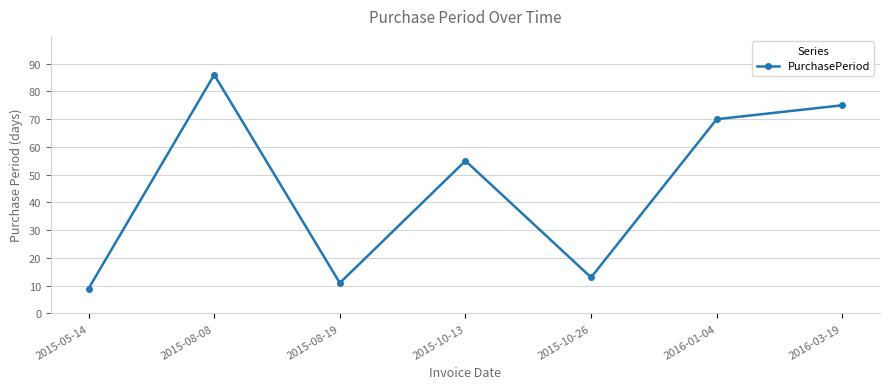

How many interior local peaks (higher than both neighbors) does the data have?

2